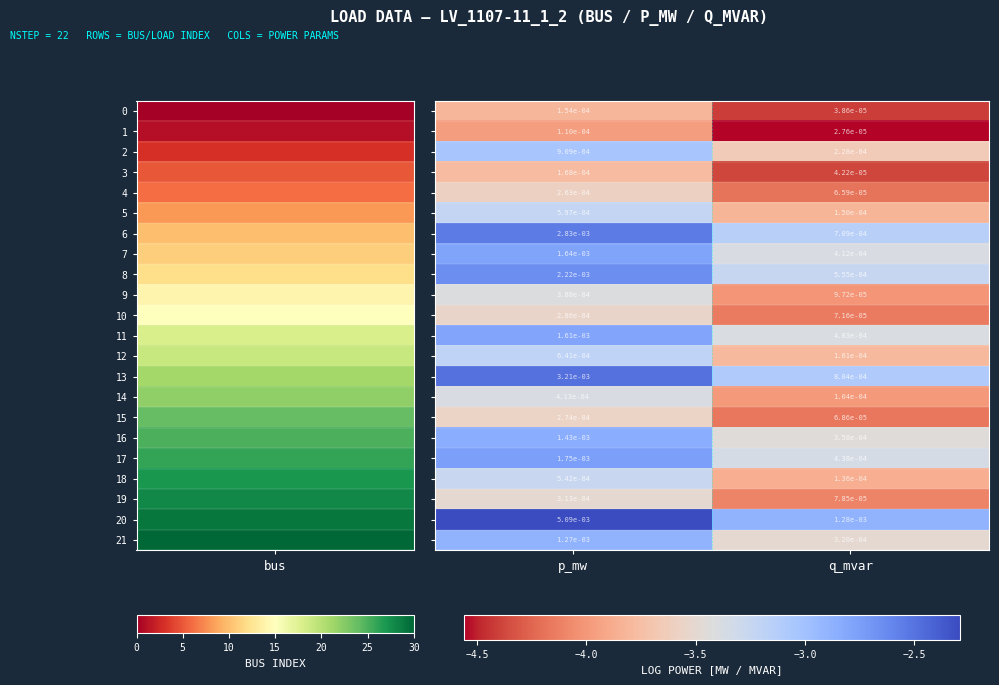

At which category is the sum across all series the highest?

p_mw